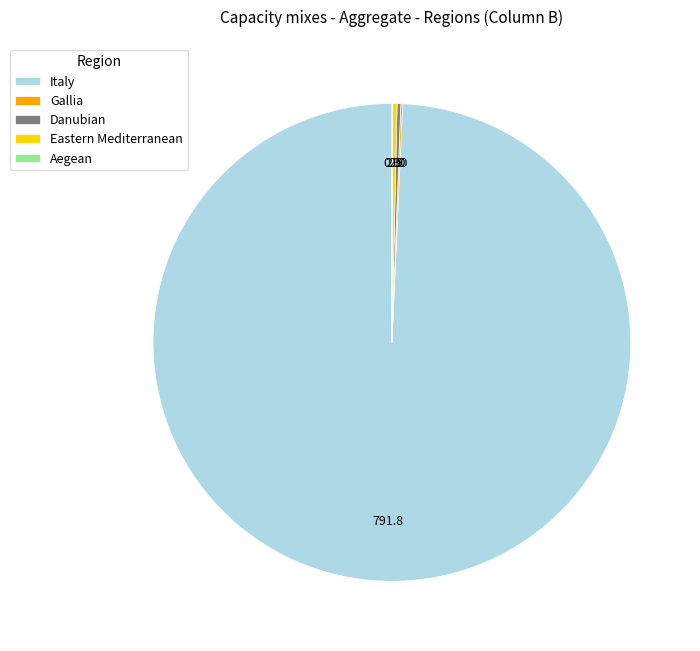

Is Italy the majority of the pie?

Yes